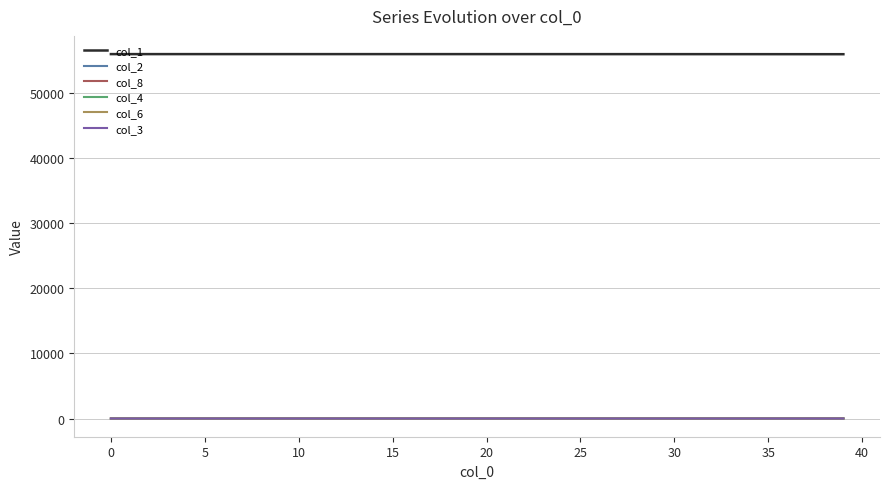

Which series has the largest total across all categories?

col_1